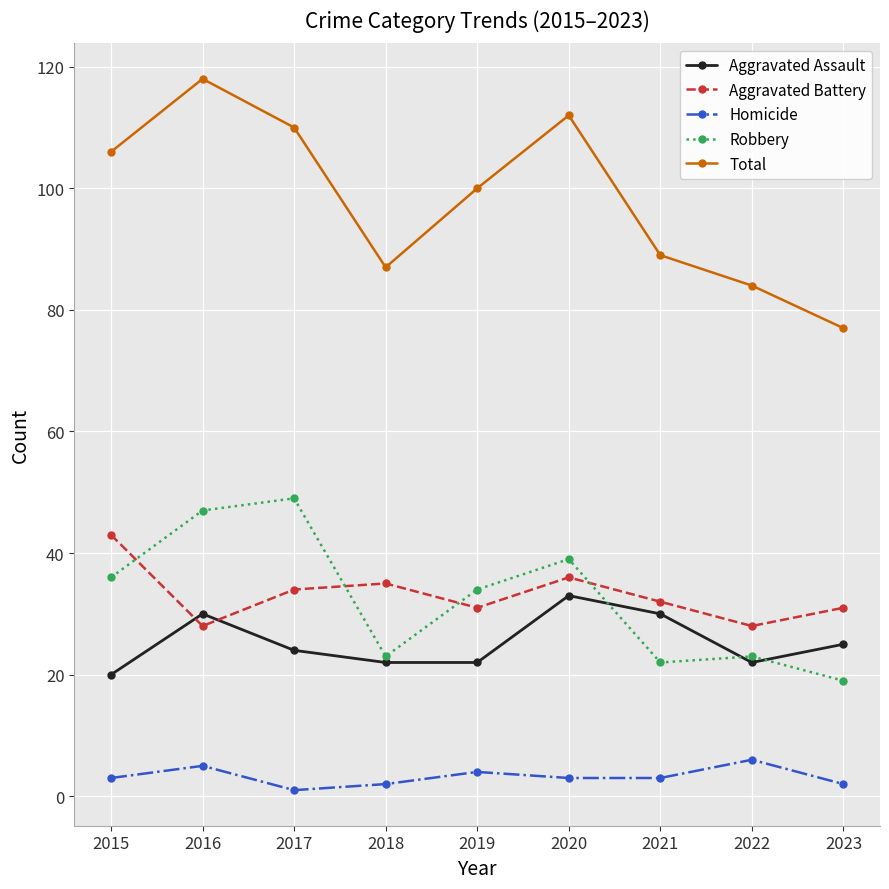

At which label does Aggravated Battery first exceed 32?

2015